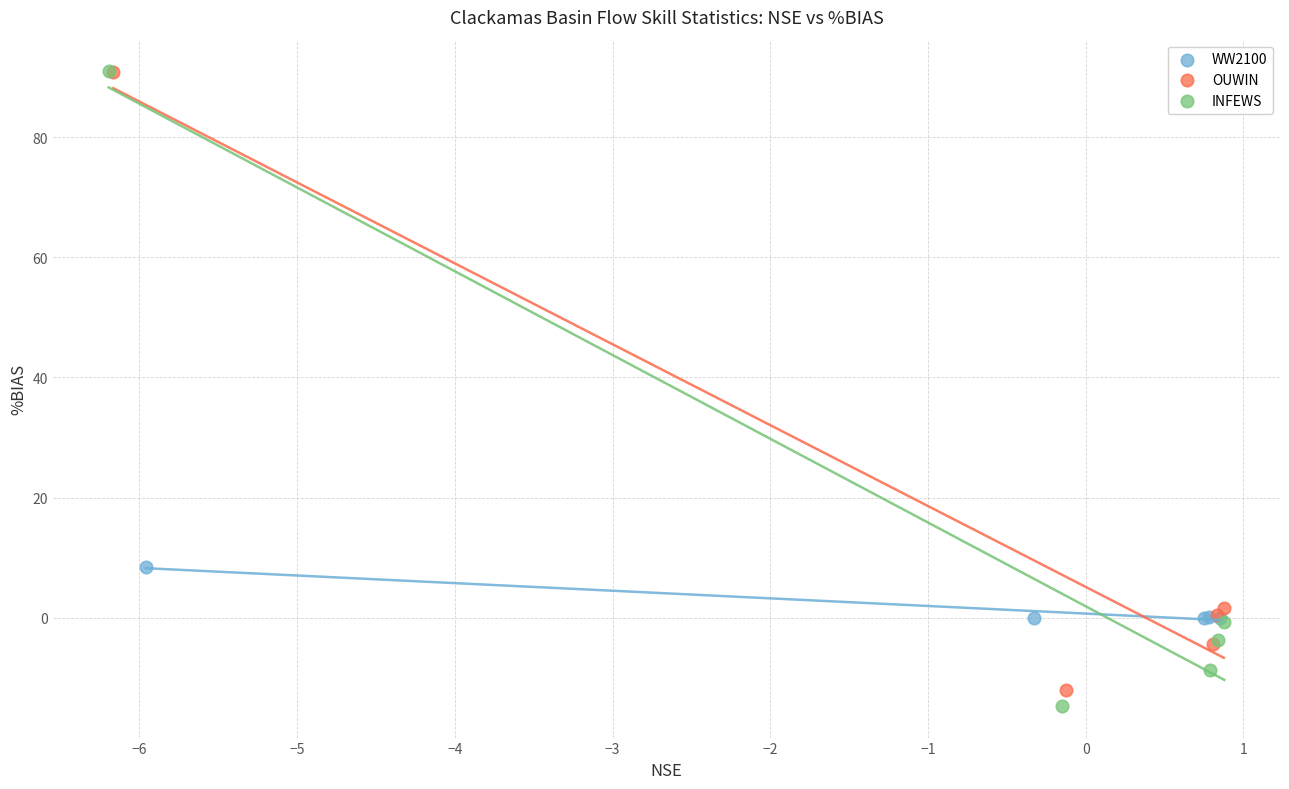

Which series has the largest Y range (max minus min)?

INFEWS